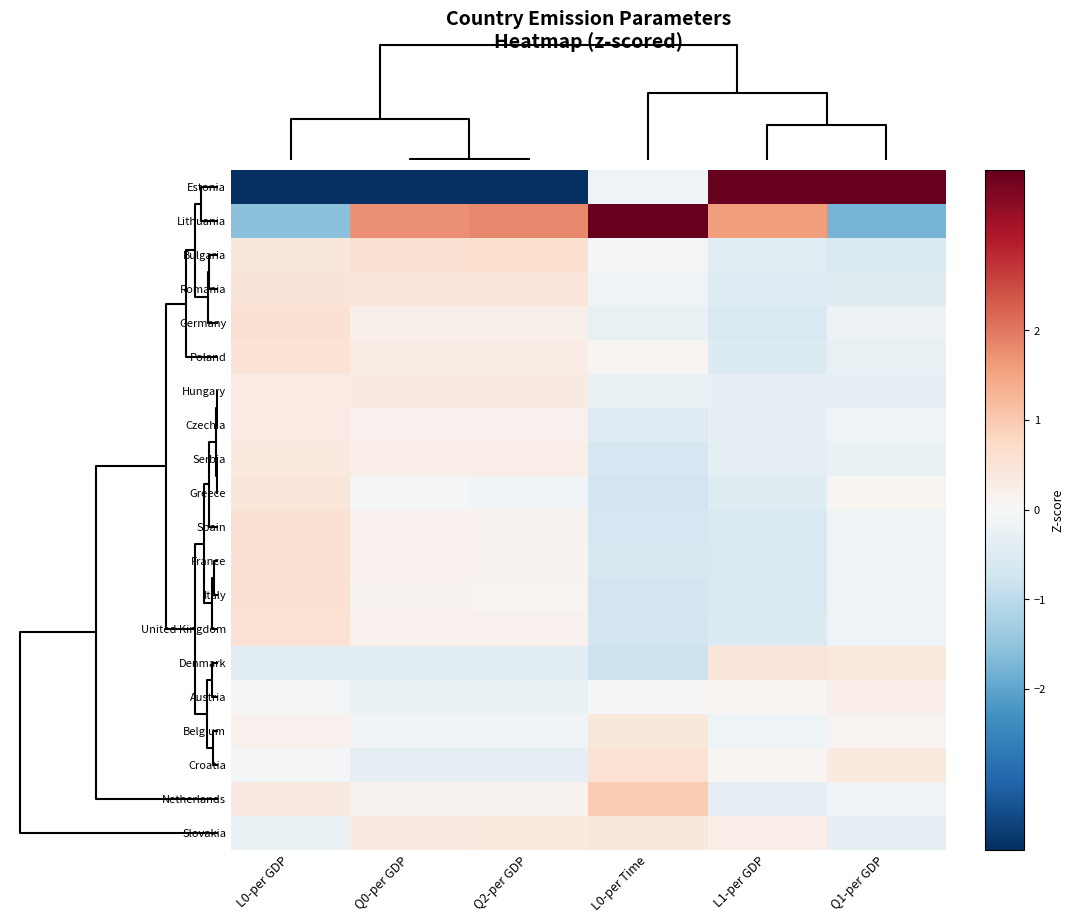

At which category is the sum across all series the highest?

Q0-per GDP